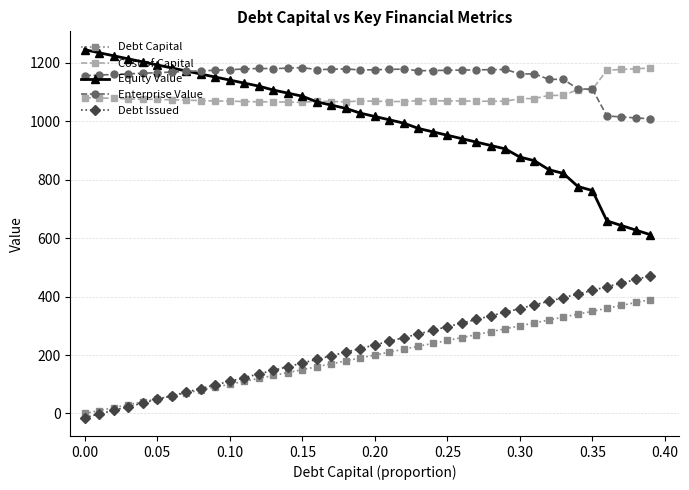

Which series has the largest total across all categories?

Enterprise Value